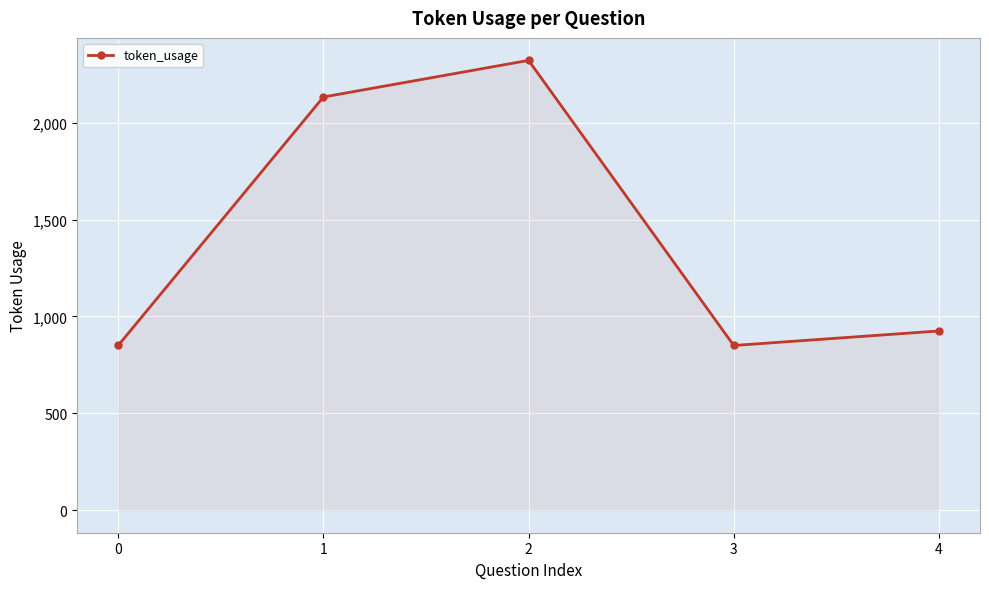

What is the value of the 4th point from the left?

850